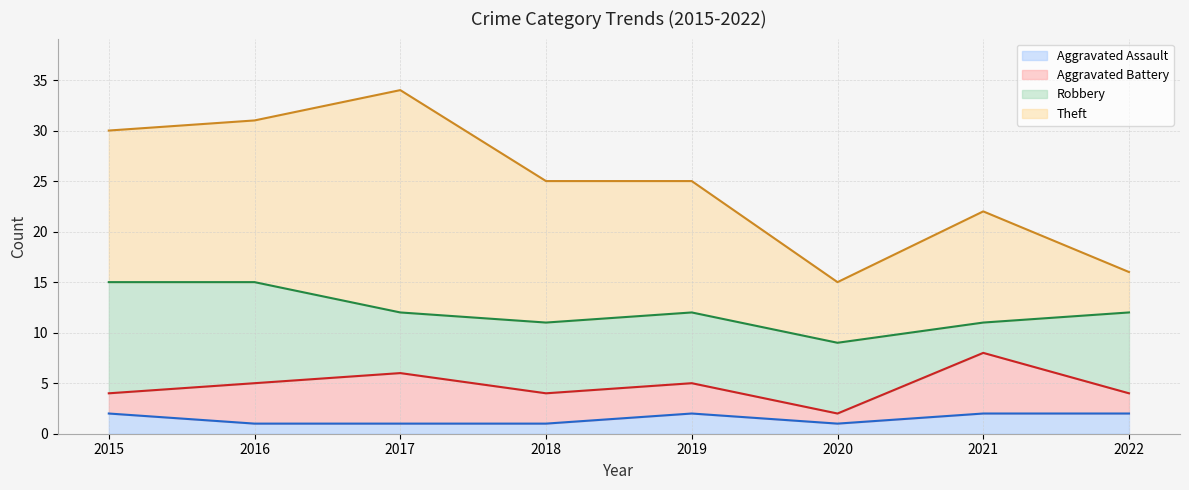

Reading right to left, transcribe all the data shown in this chart.

Aggravated Assault: 2	2	1	2	1	1	1	2
Aggravated Battery: 2	6	1	3	3	5	4	2
Robbery: 8	3	7	7	7	6	10	11
Theft: 4	11	6	13	14	22	16	15